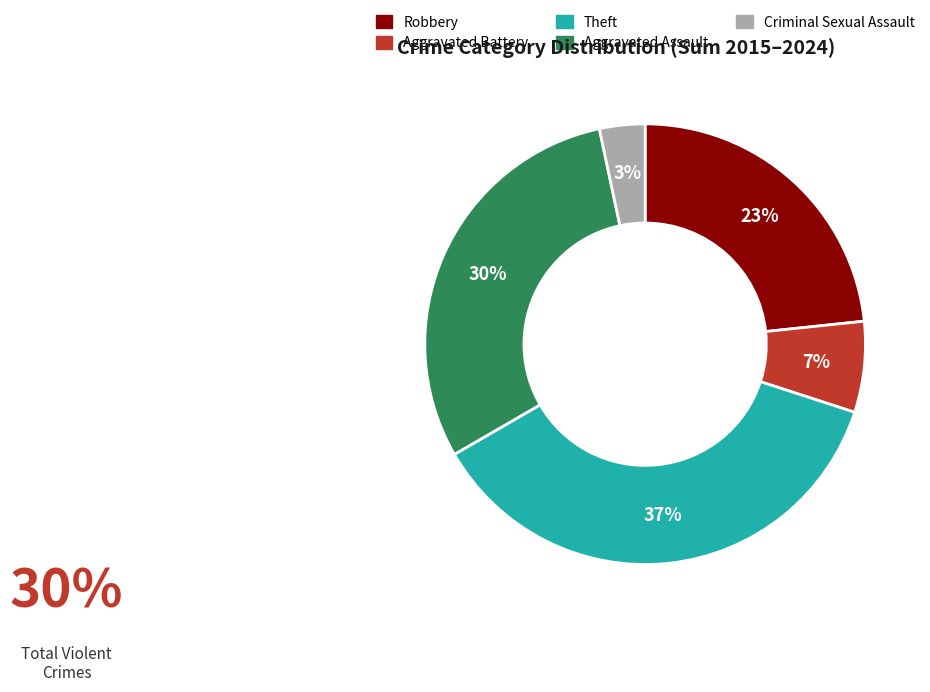

To the nearest percent, what portion does Criminal Sexual Assault represent?

3%